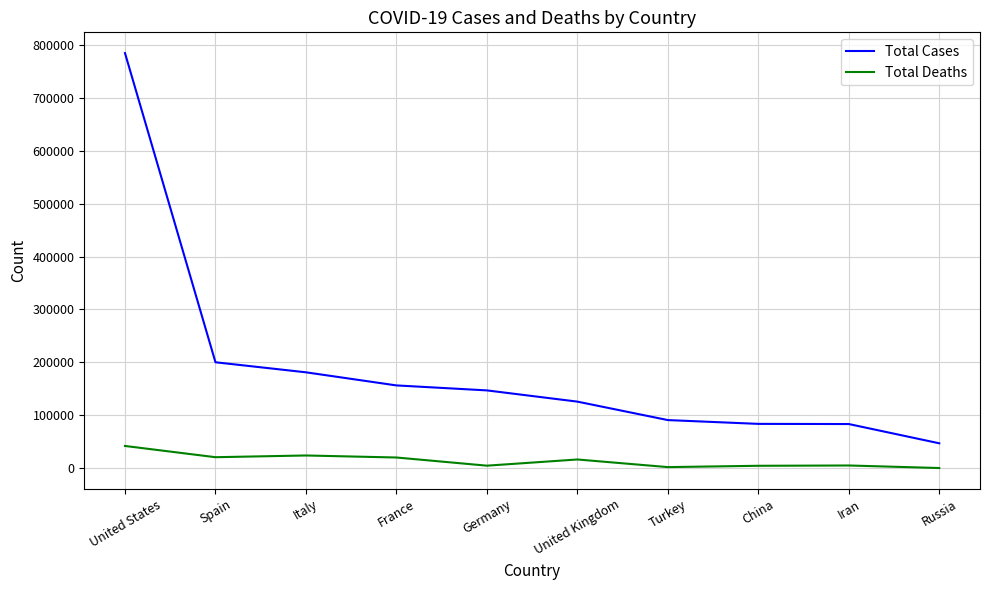

True or false: Total Deaths and Total Cases intersect in this chart.

False